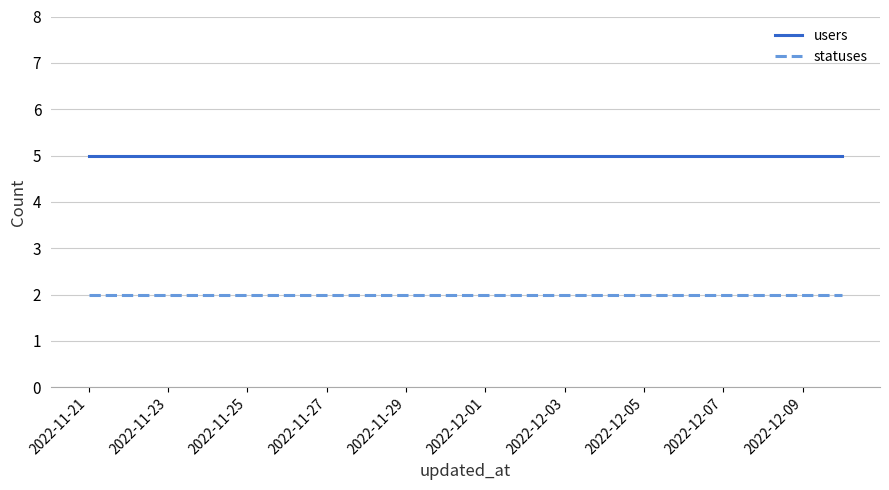

Count the number of categories in the chart.

20